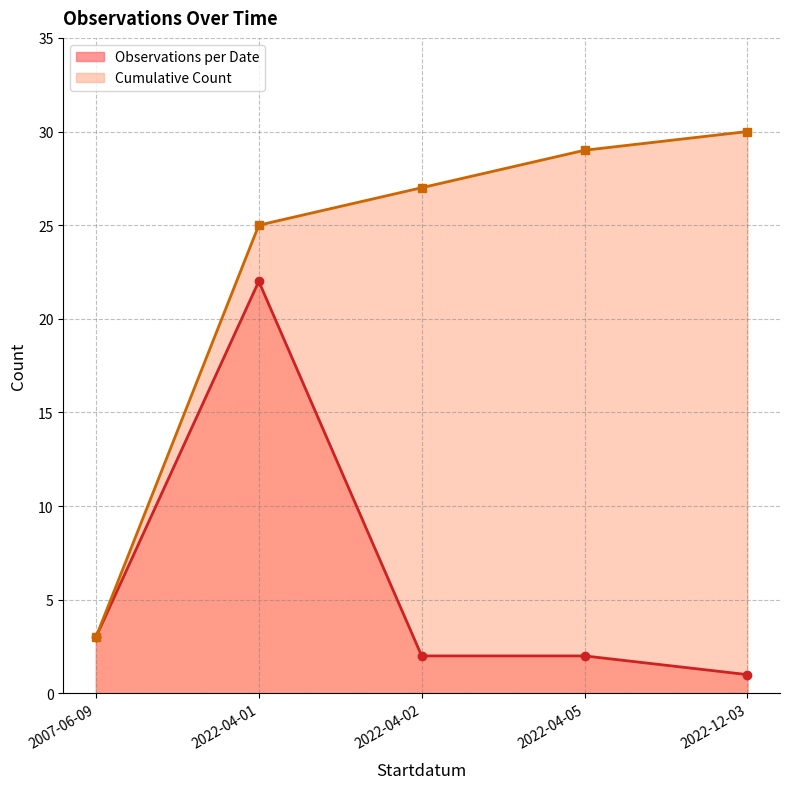

Between 2022-04-01 and 2022-04-02, which series saw the biggest shift?

Observations per Date